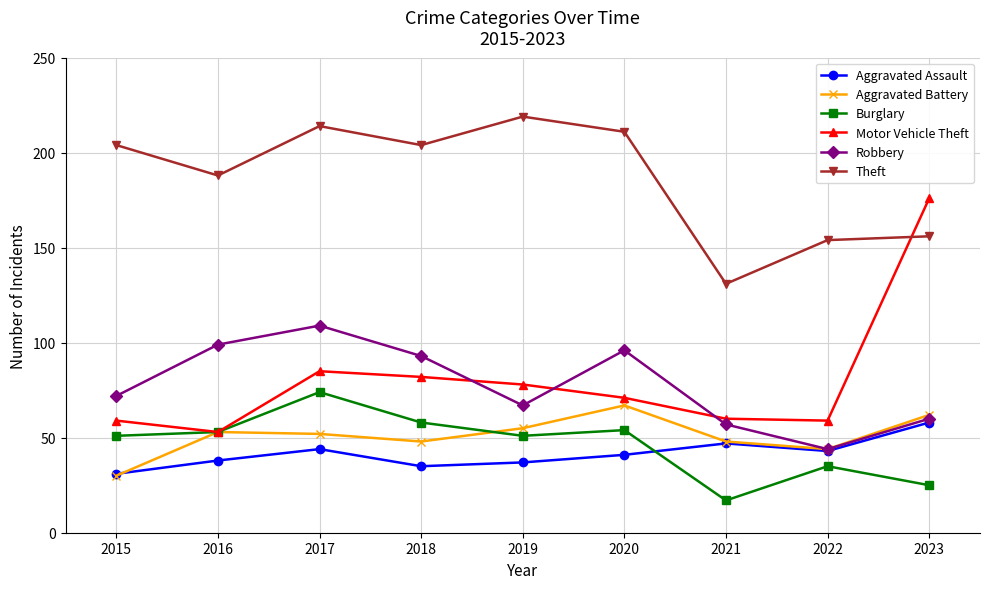

Where is Motor Vehicle Theft nearest to the value 114?

2017